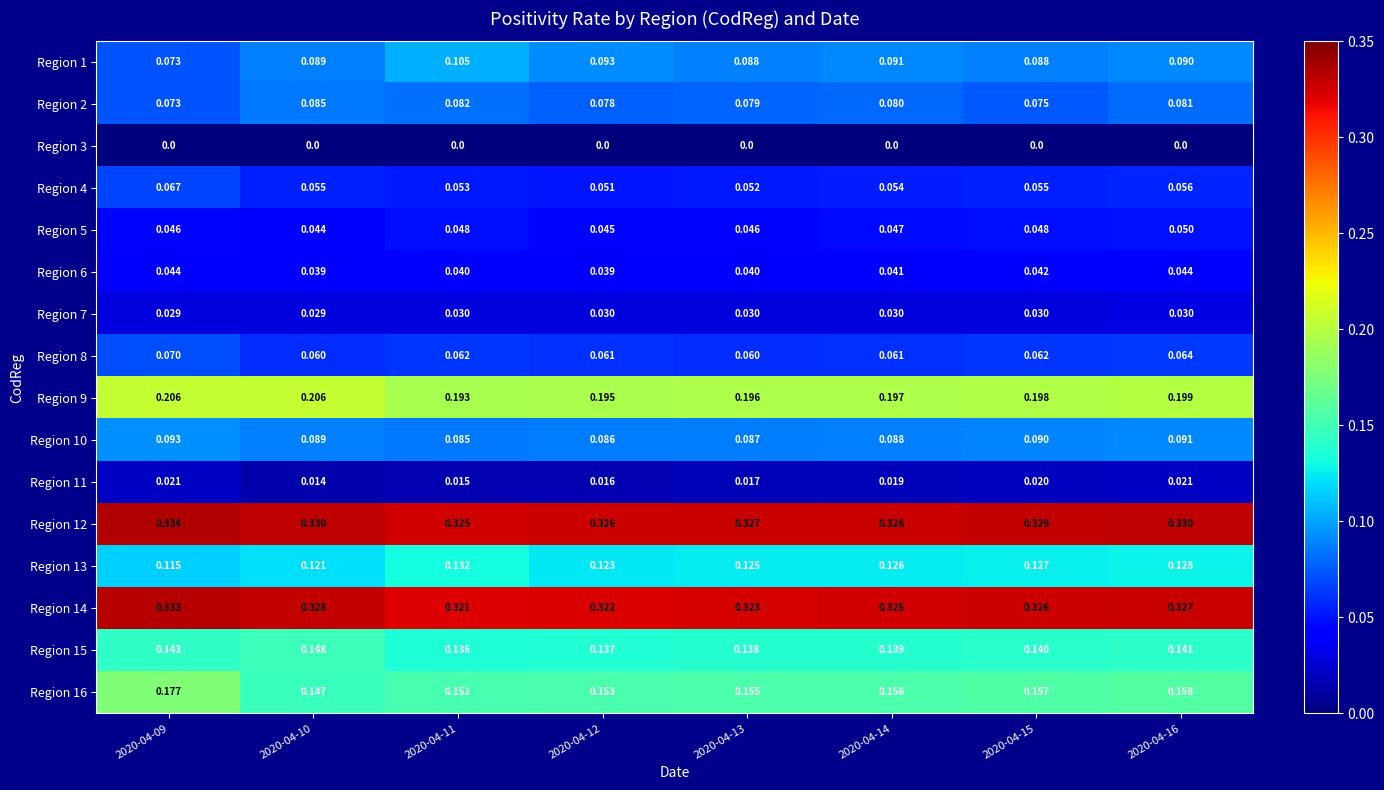

How many series are shown in this chart?

16